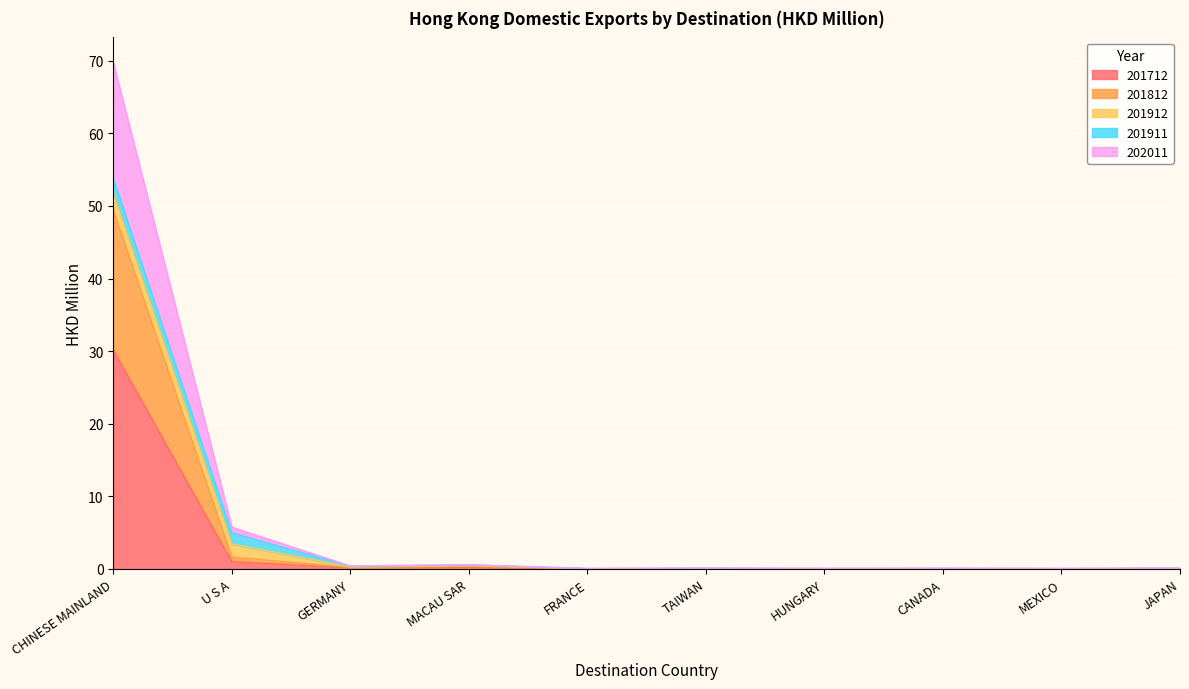

True or false: 202011 and 201712 intersect in this chart.

False